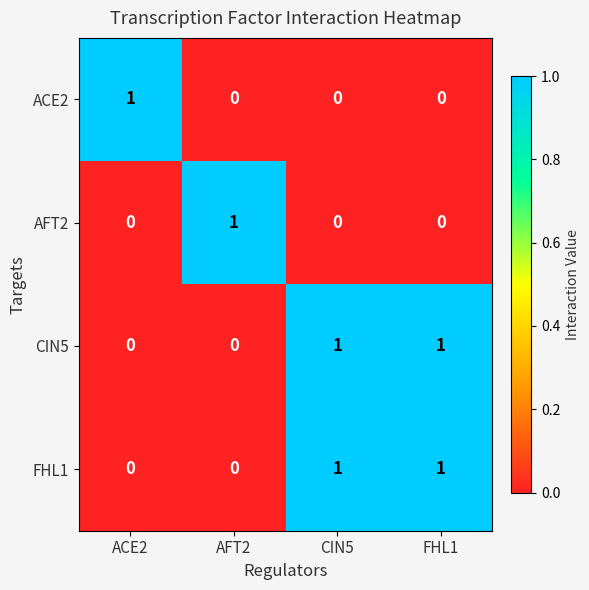

Is it true that FHL1 equals 1 at CIN5?

True